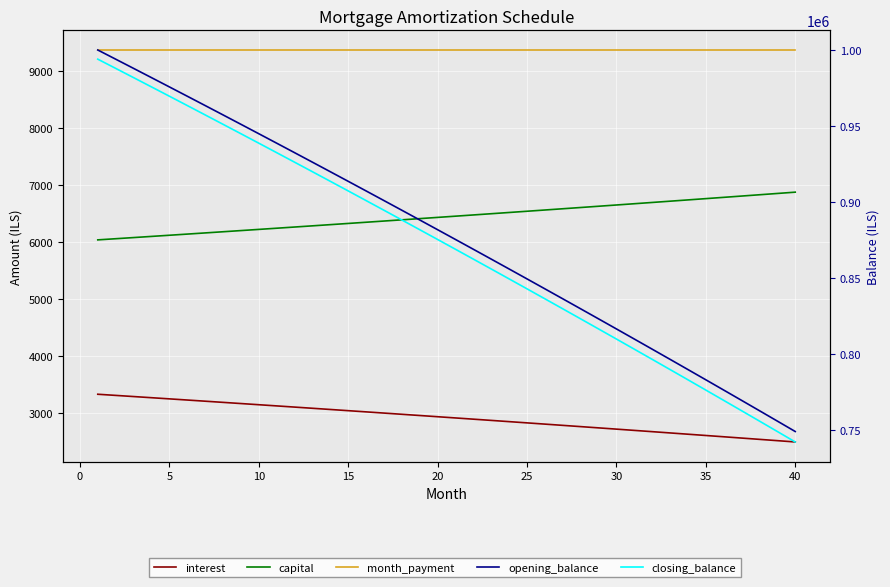

Where does the capital series first go above 6459?

20